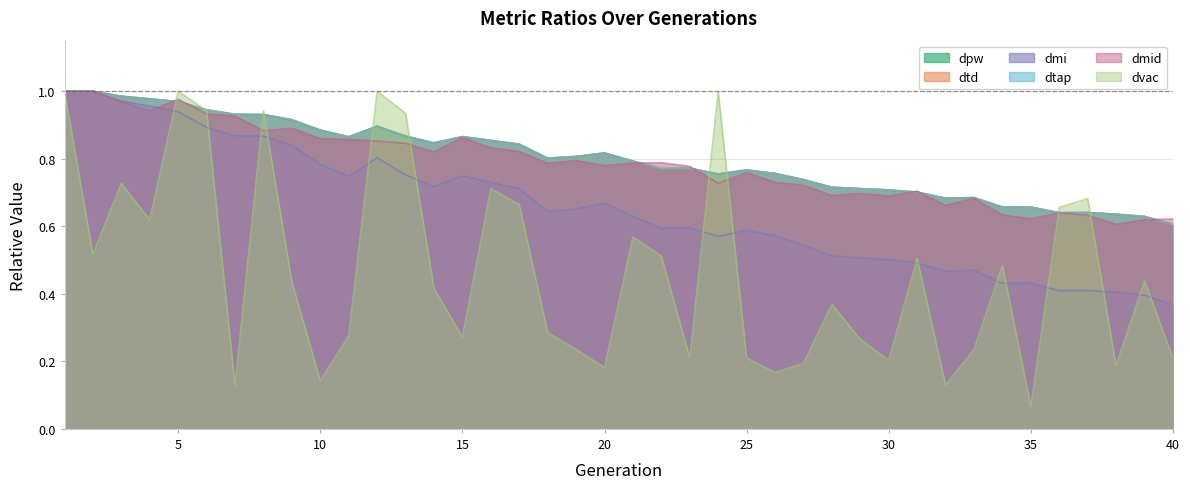

Rank the series by their maximum value, from lowest to highest.

dpw, dtd, dmi, dtap, dmid, dvac